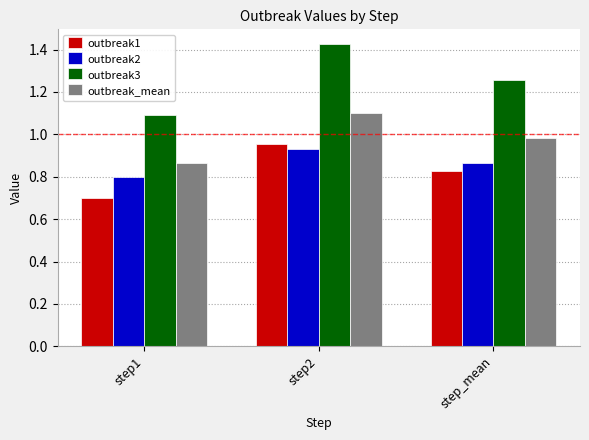

What is the spread (max minus min) of values at step_mean?

0.4